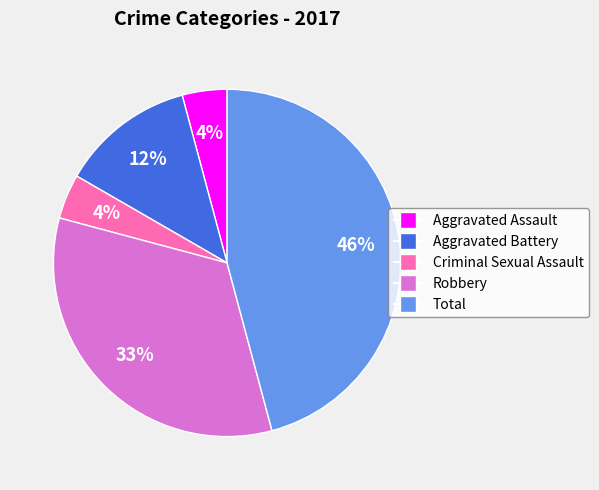

To the nearest percent, what is the difference between the largest and smallest slice percentages?

42%